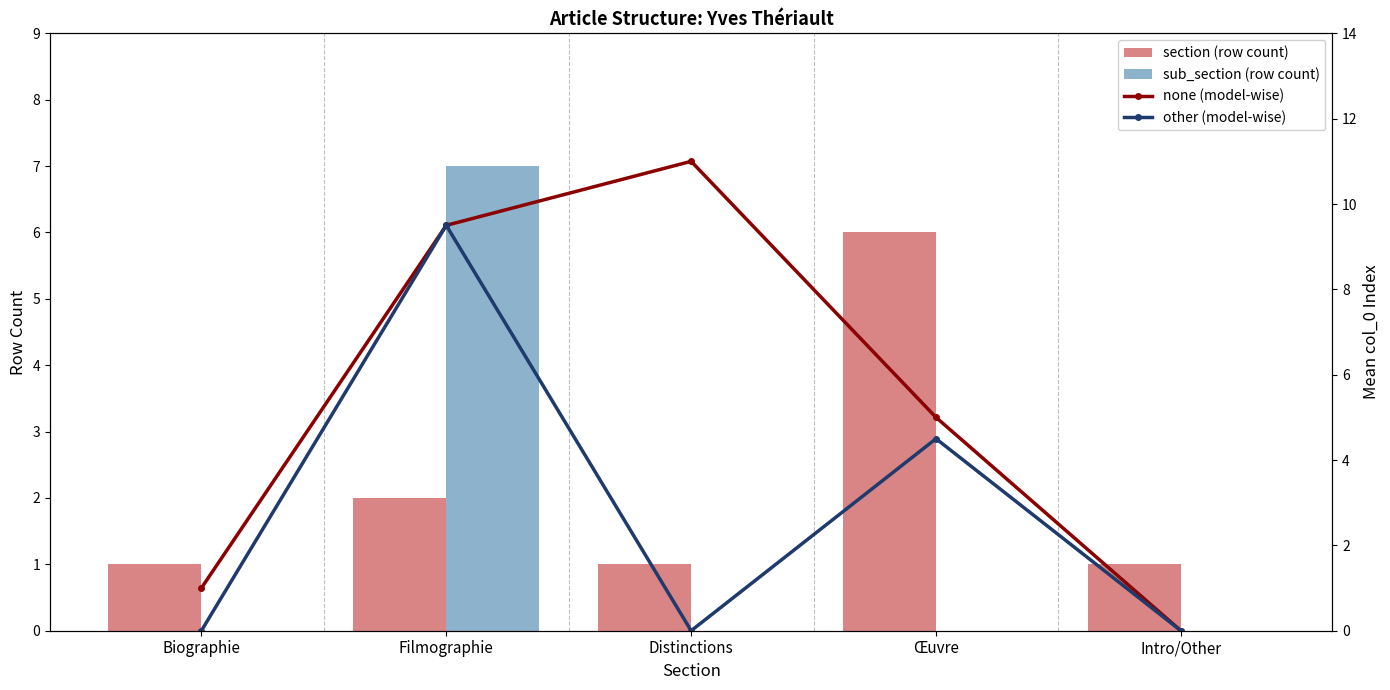

What is the difference between the other (model-wise) values at Biographie and Filmographie?

9.5